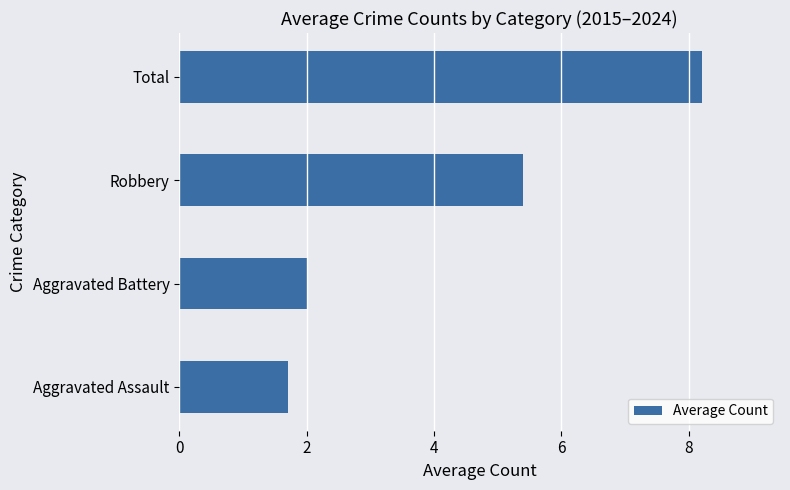

List the labels in order of value, largest first.

Total, Robbery, Aggravated Battery, Aggravated Assault